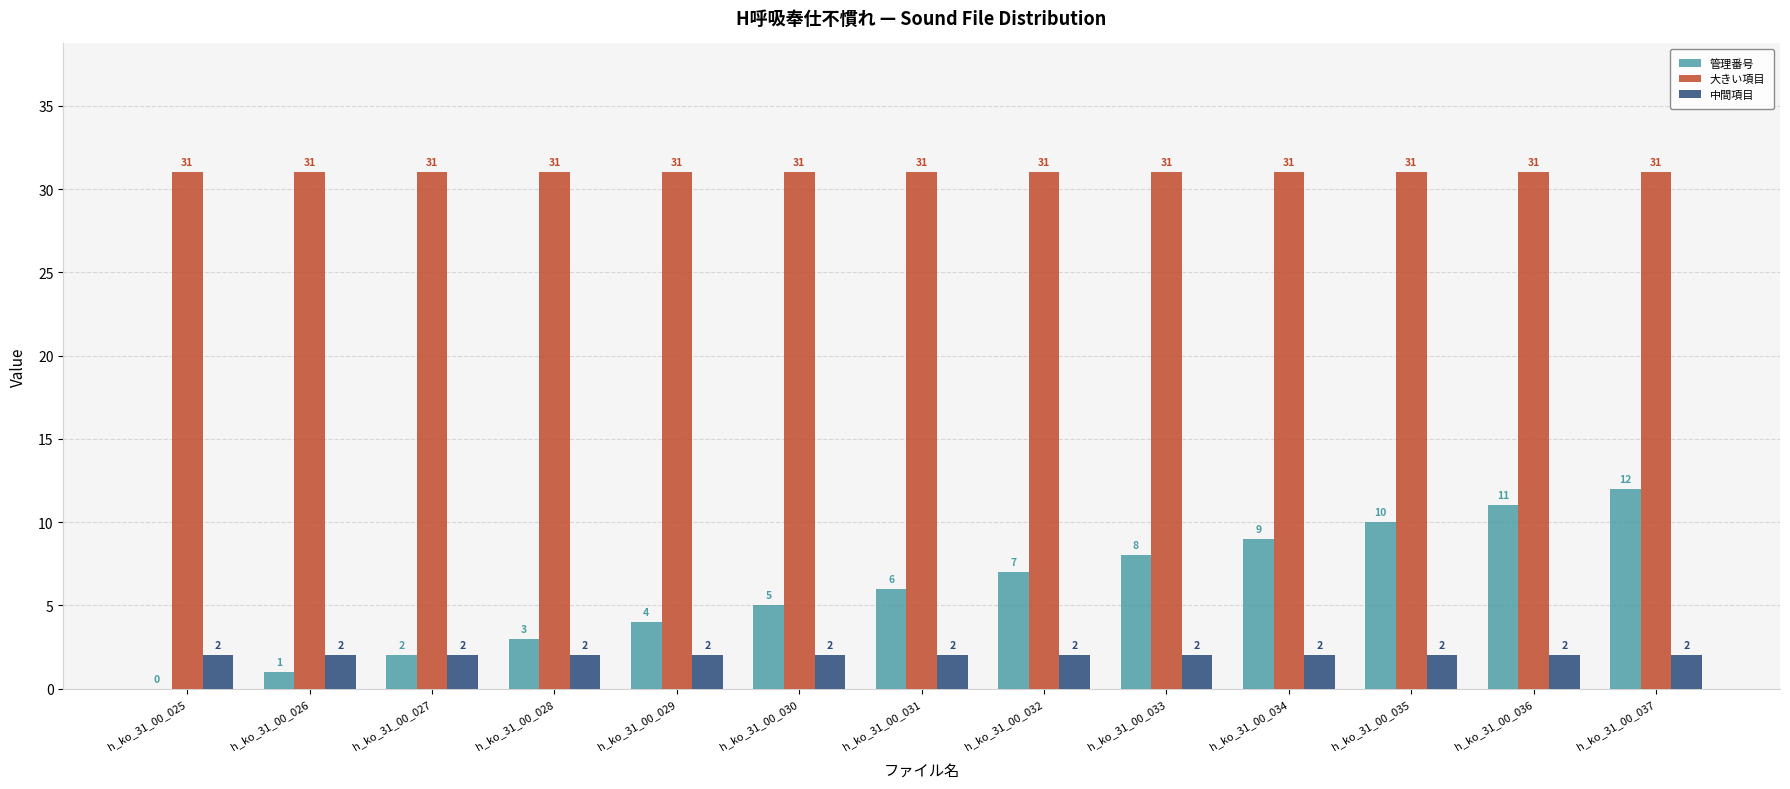

Which category has the highest value in the 管理番号 series?

h_ko_31_00_037